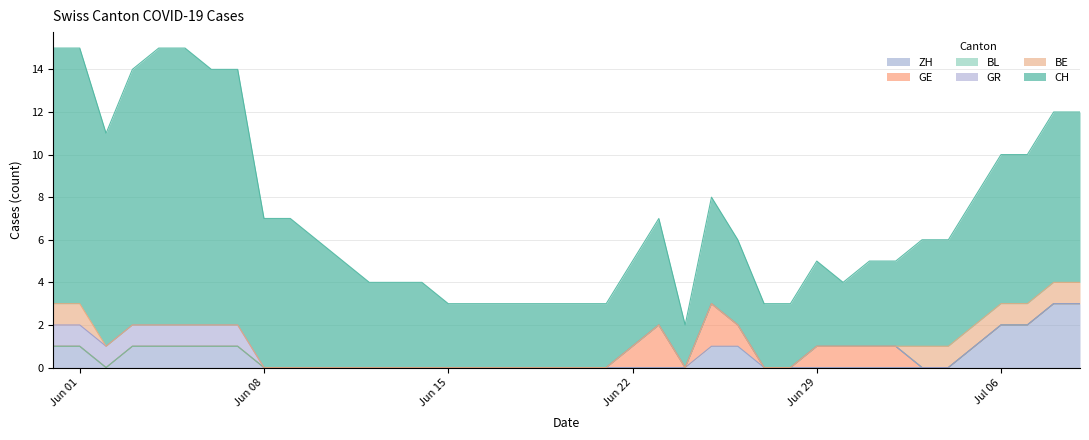

At which label is CH closest to 7?

8